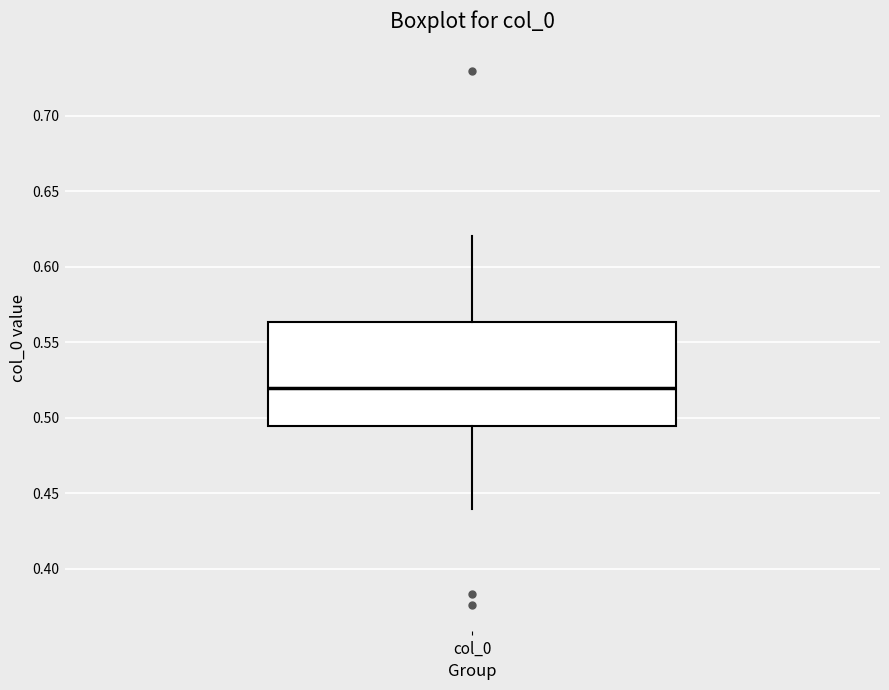

Read this box plot against the y-axis: the position of the median line, the range covered by the box, and the ends of both whiskers. The values are not printed on the chart, so give them approximately, as read against the axis.

median 0.520, box 0.495 to 0.565, whiskers 0.440 to 0.620